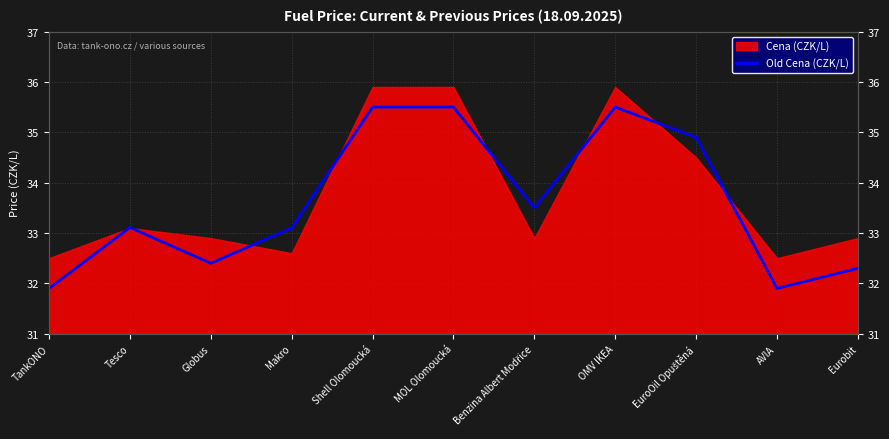

True or false: the data shows 16.4 at Eurobit.

False